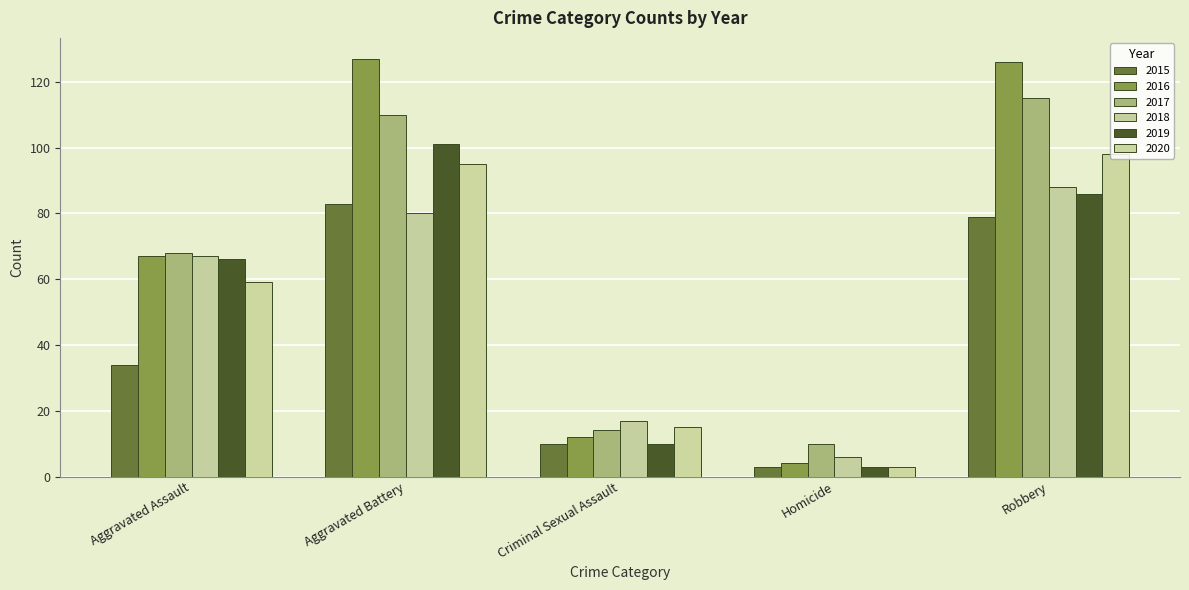

What is the difference between the second highest and minimum values in the 2019 series?

83